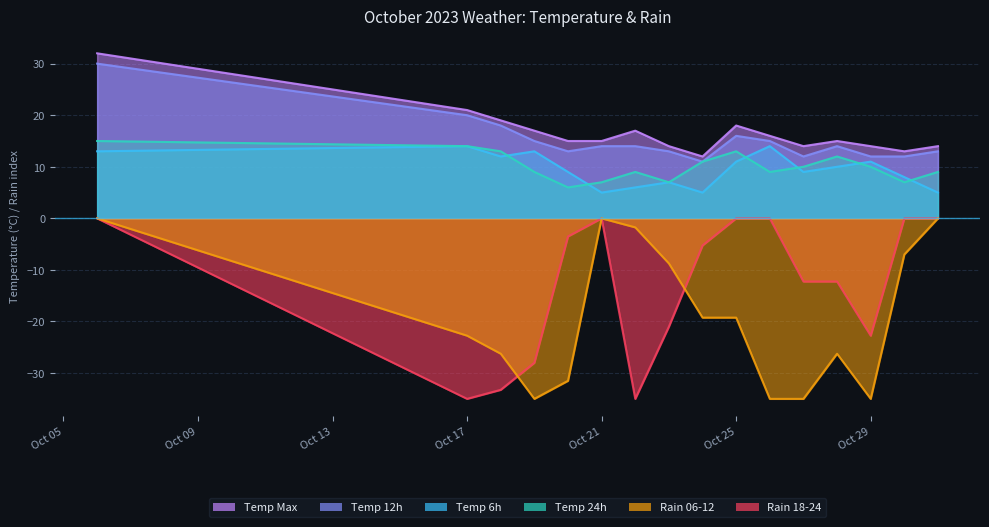

How many lines are shown in the chart?

6